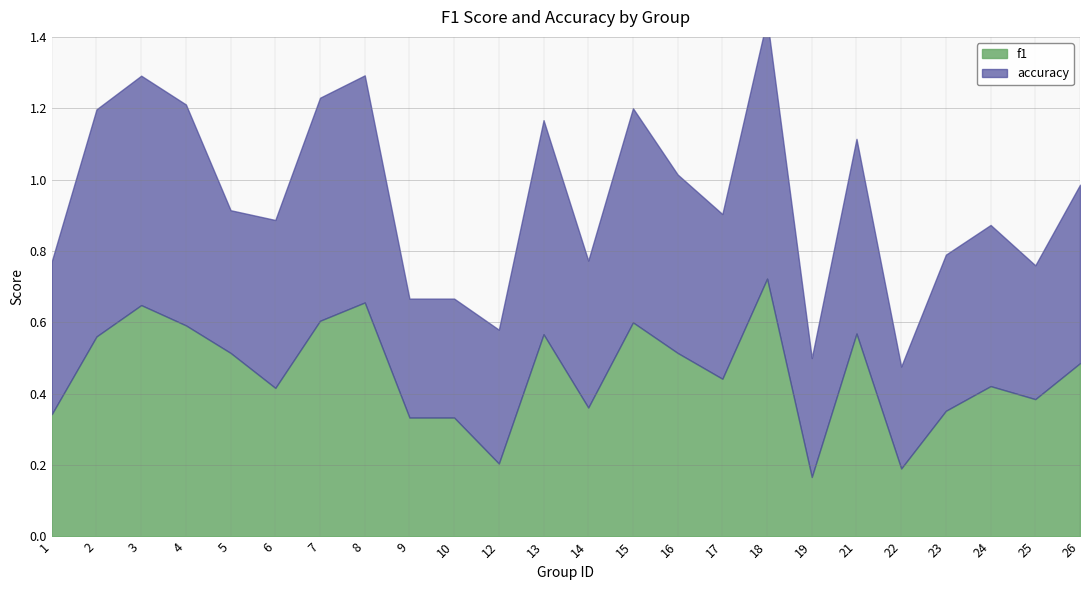

List the series in order of their overall mean, highest first.

accuracy, f1